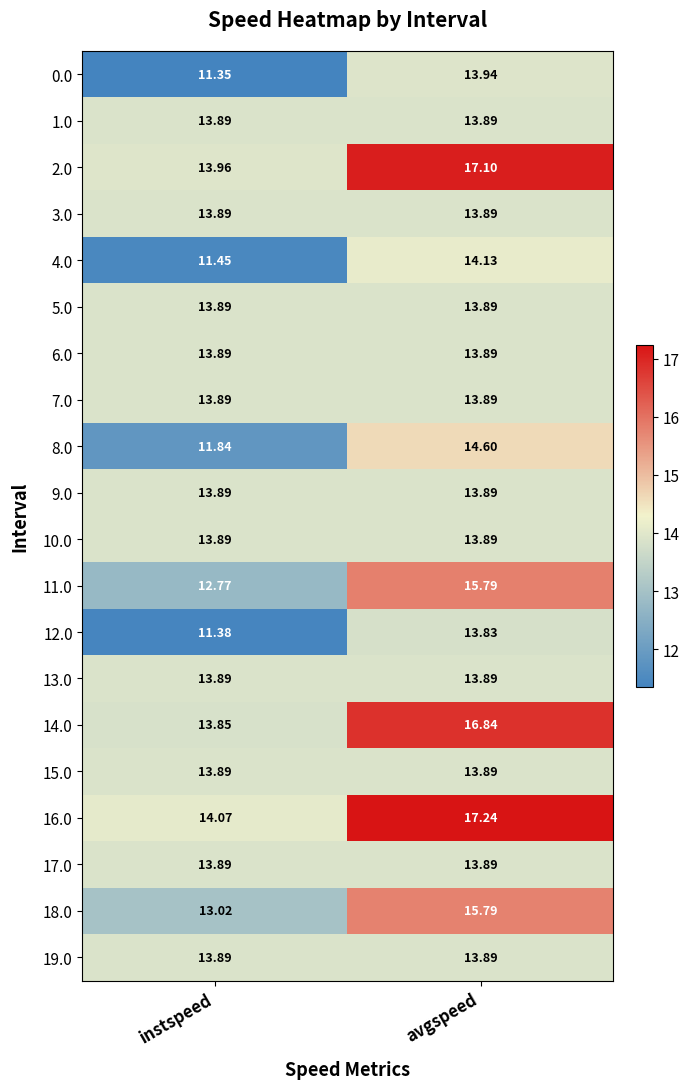

At which label does 16.0 first exceed 17?

avgspeed